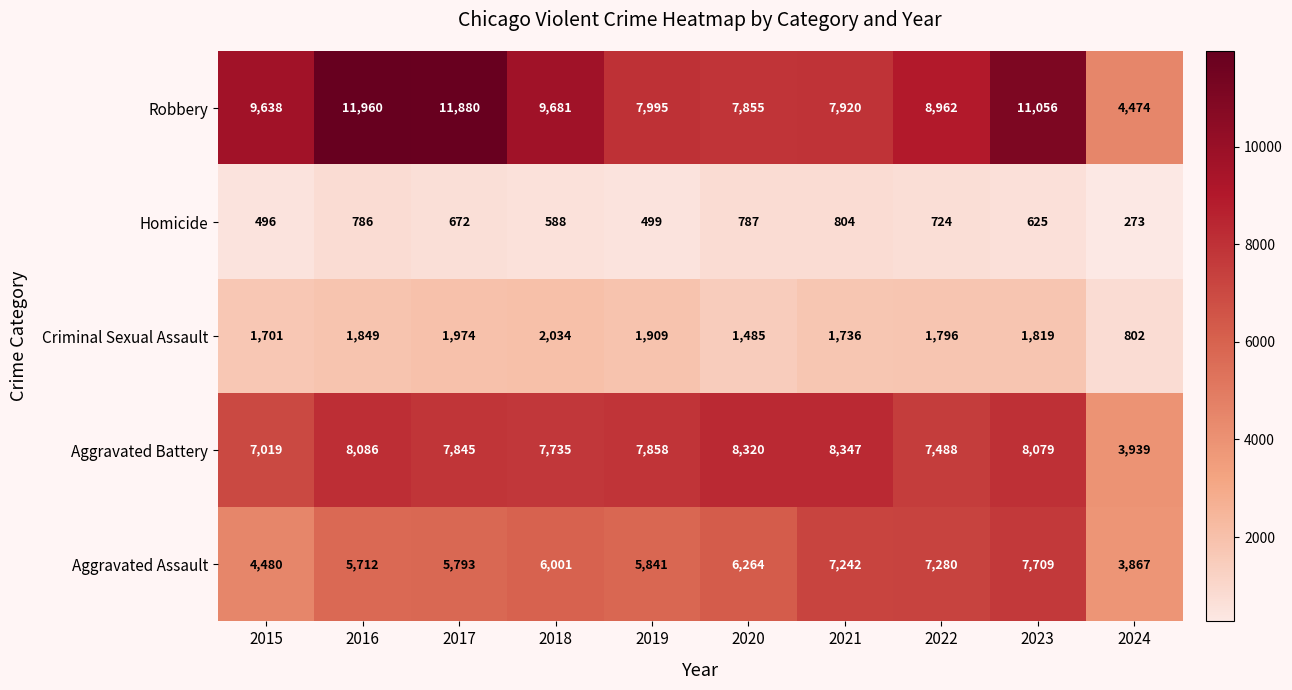

What is the highest value of the Aggravated Battery series?

8347